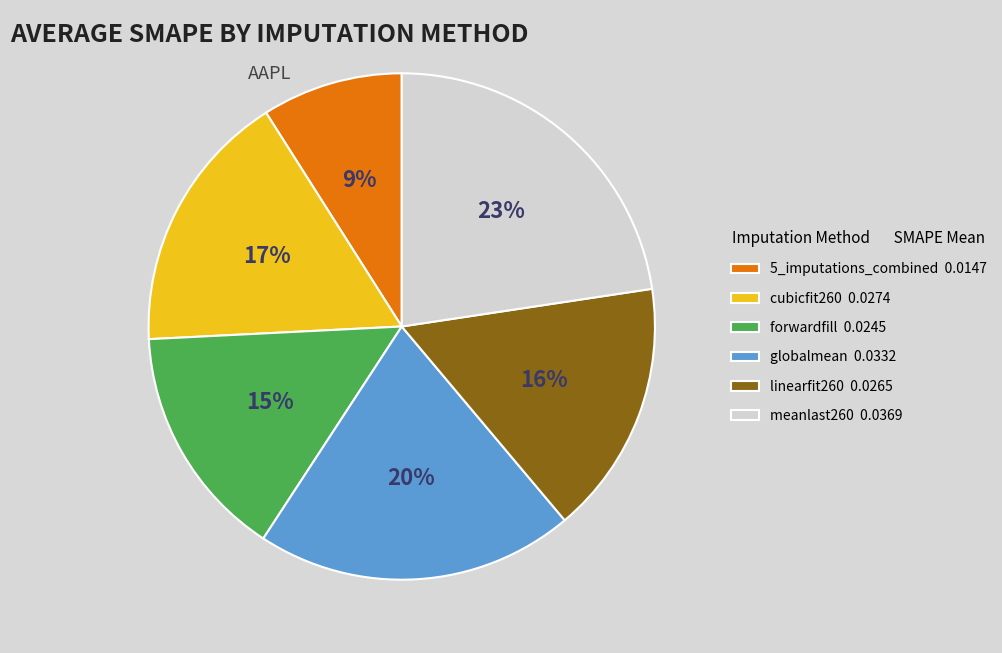

Do 5_imputations_combined and forwardfill together represent more than half of the pie?

No